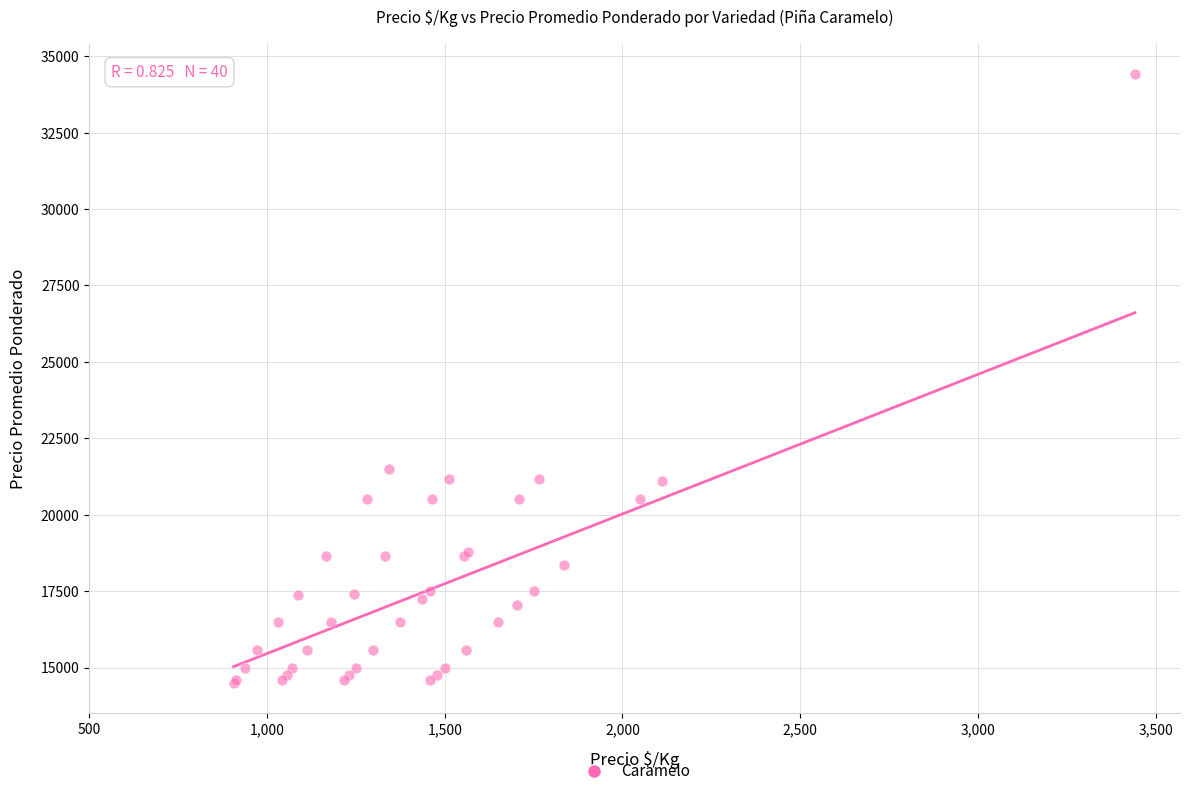

What Y value in the scatter plot is closest to 24458?

21500